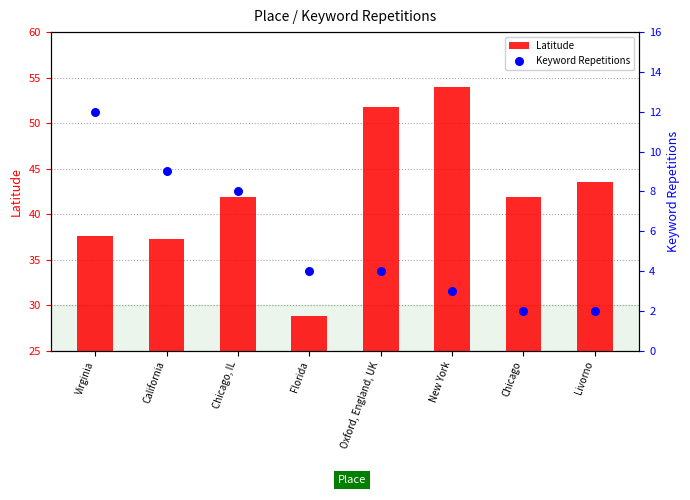

At how many categories does at least one series exceed 28?

8